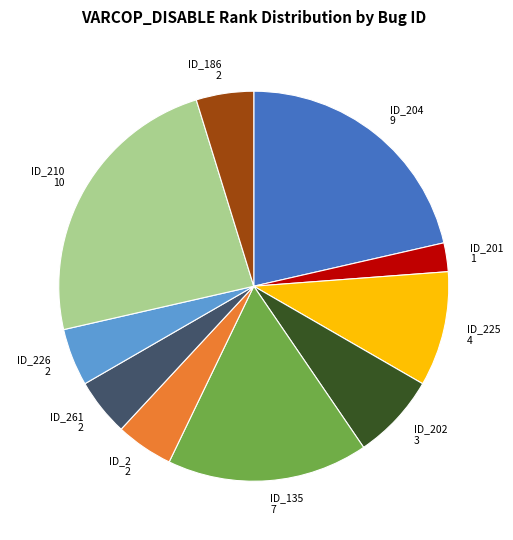

Is it true that ID_2 is 5% of the pie?

True